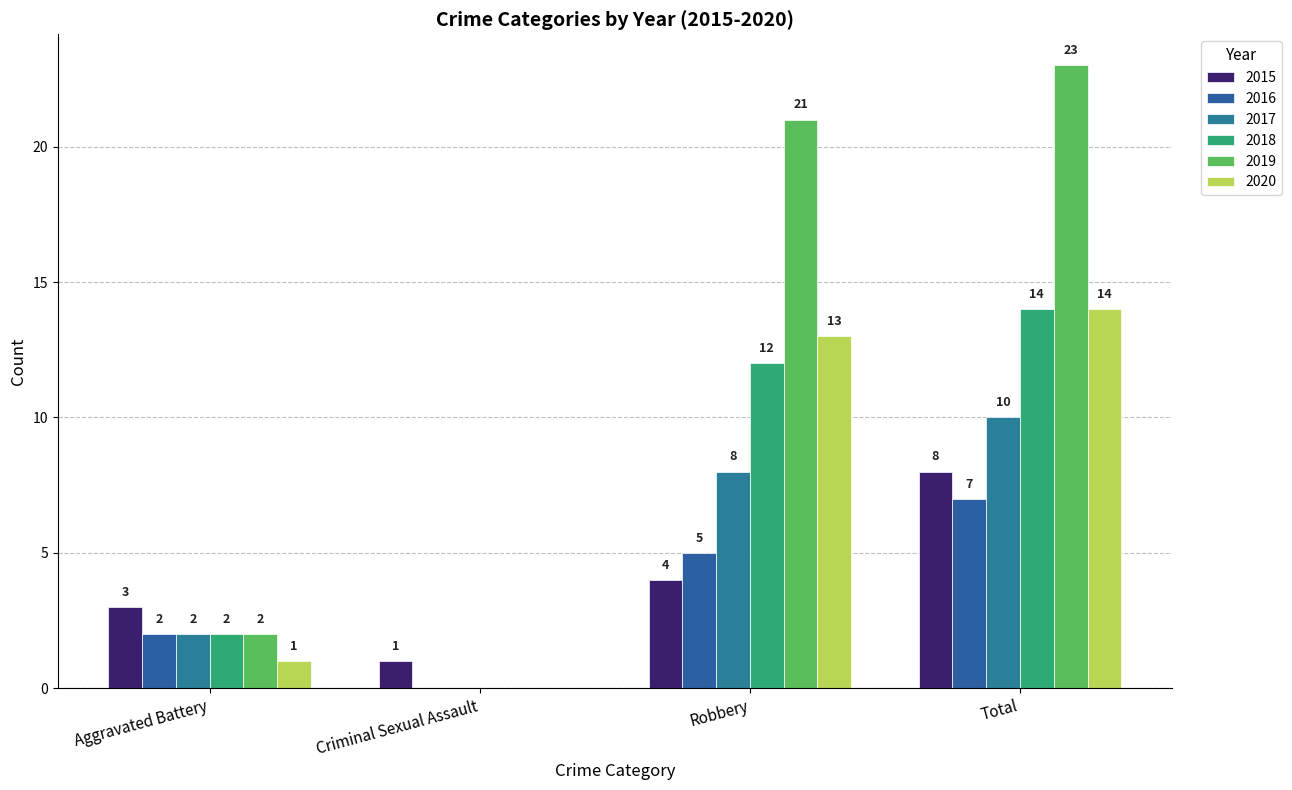

Are the bars horizontal?

No